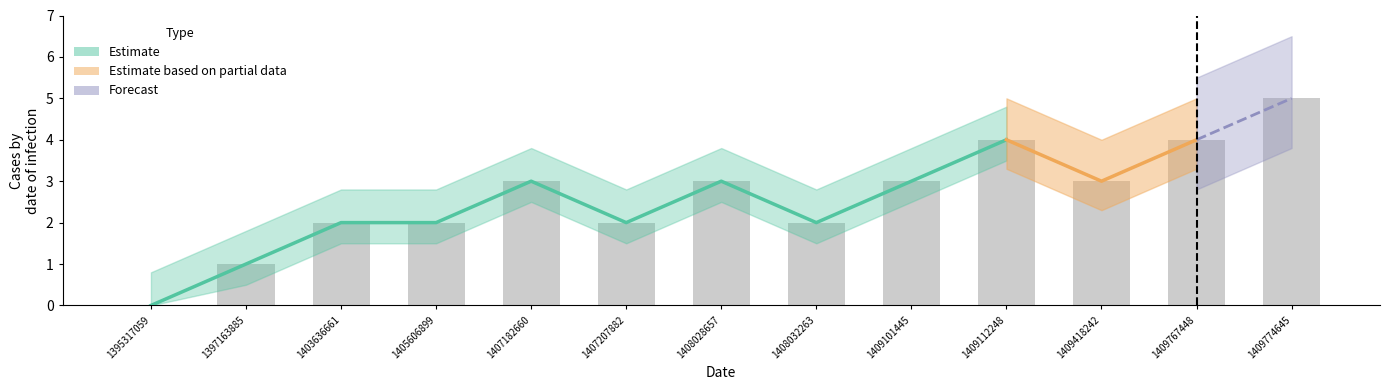

How many categories are shown in the chart?

13